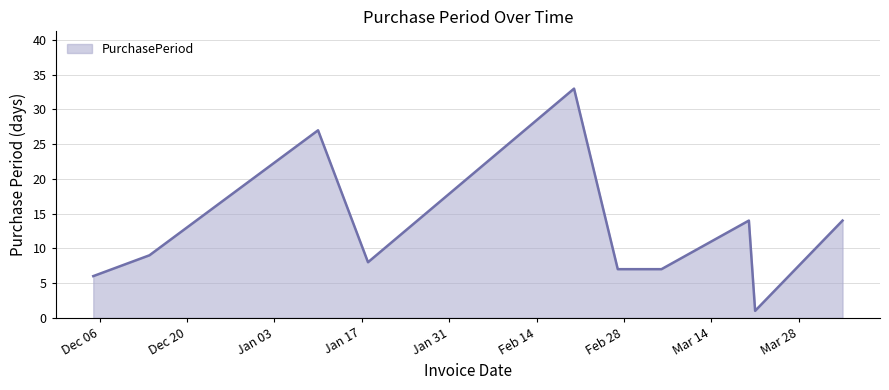

Count the number of data series in this chart.

1